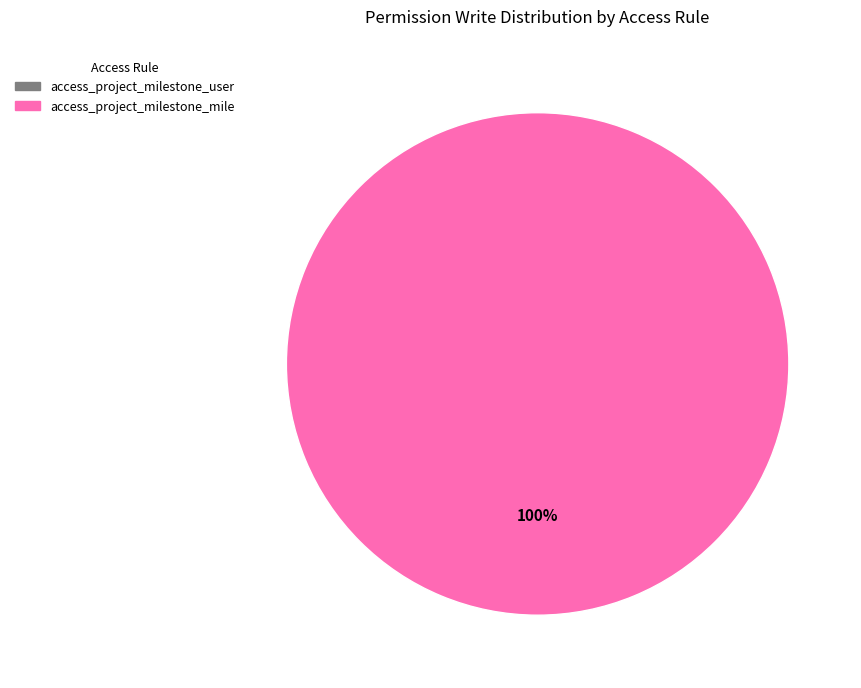

Does any single category account for the majority?

Yes